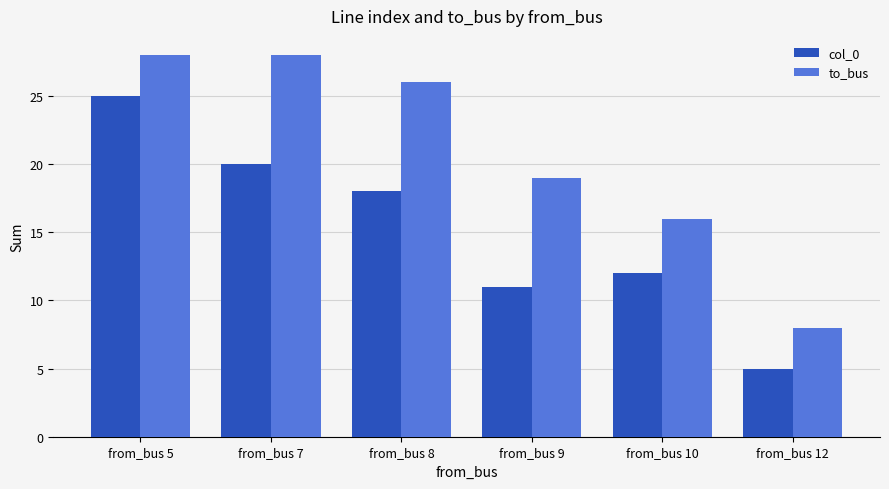

What is the total value across all series at from_bus 8?

44